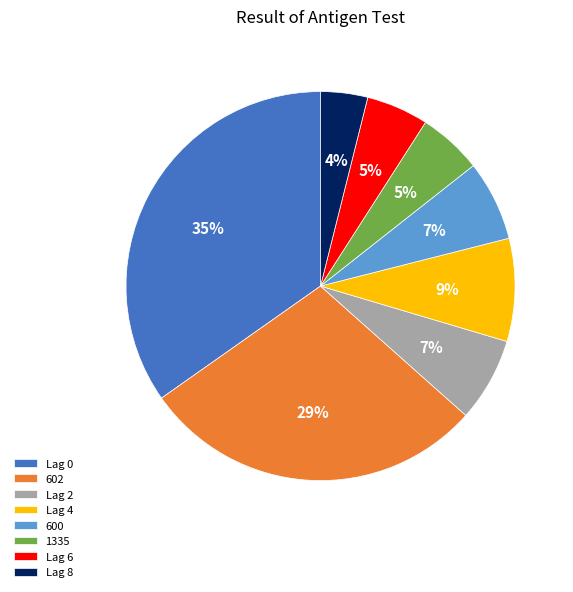

Is it true that 600 is 14% of the pie?

False